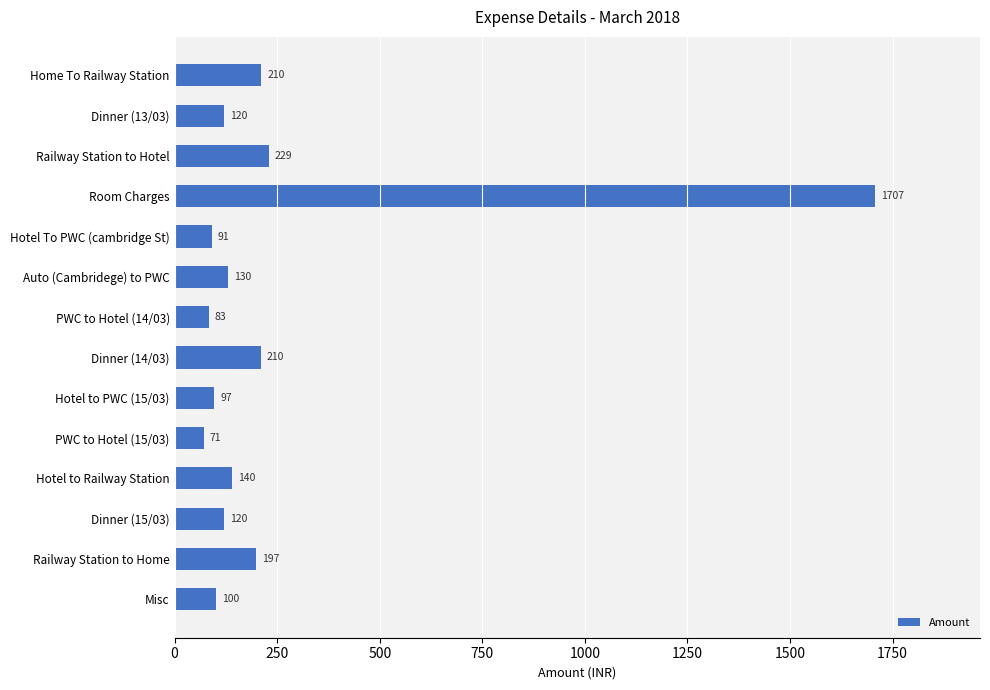

What is the value of the 5th bar from the top?

90.5